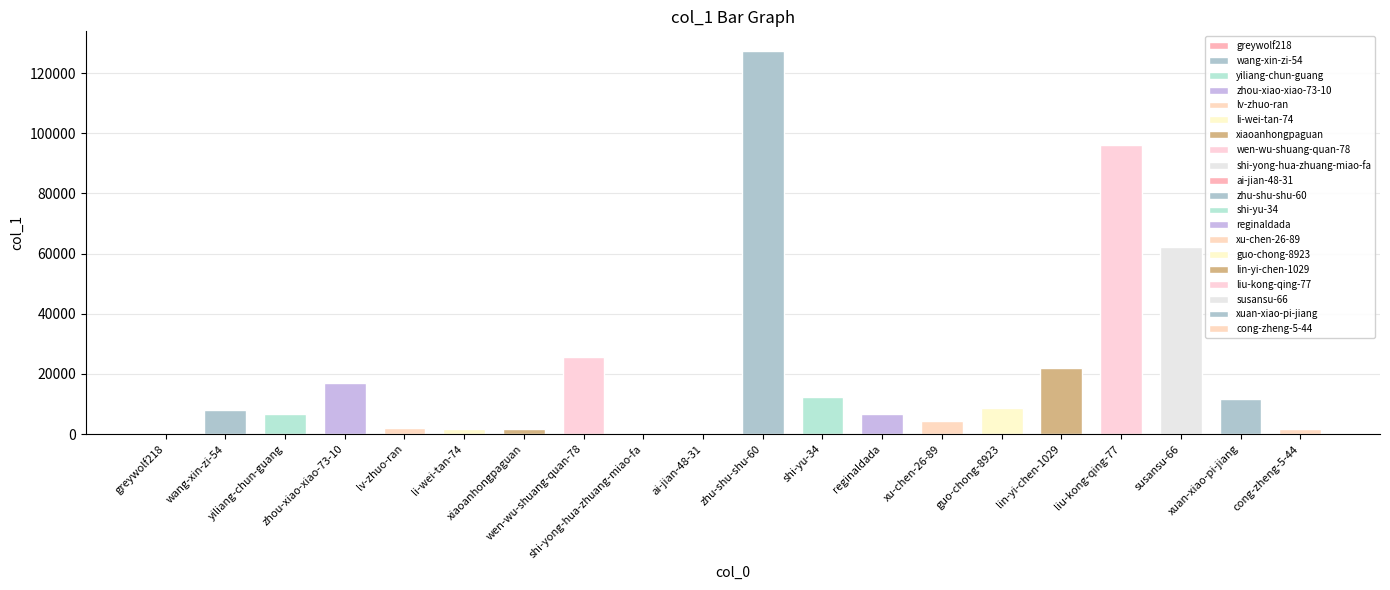

What is the ratio of the value at cong-zheng-5-44 to the value at zhou-xiao-xiao-73-10?

0.1